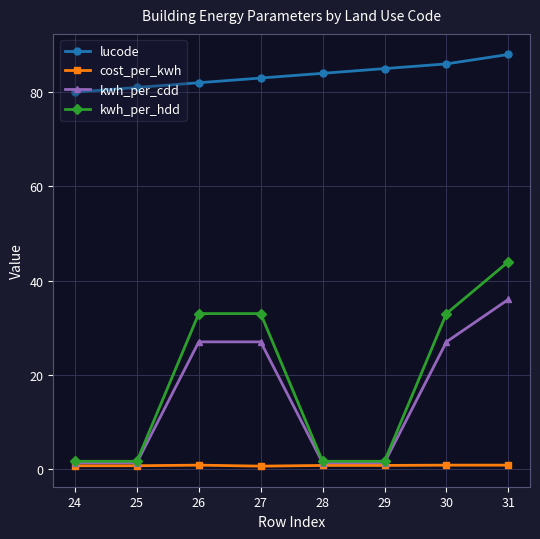

What is the value of the lucode point at the 1st from the left?

80.0